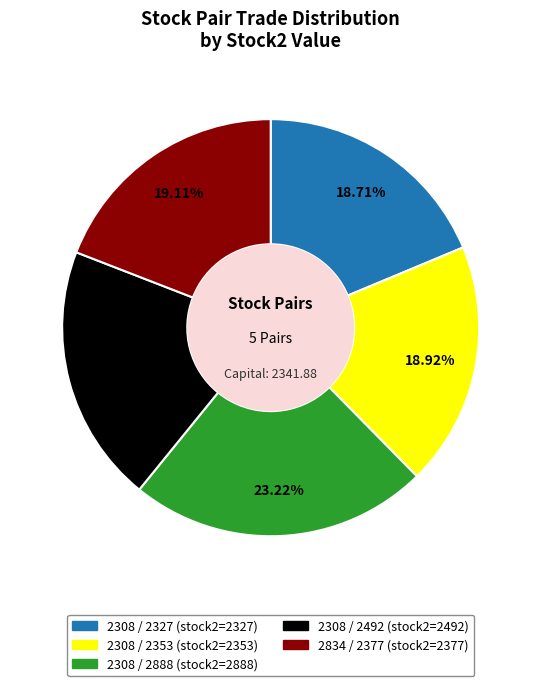

The 2308 / 2327 slice represents 19% of the pie. True or false?

True